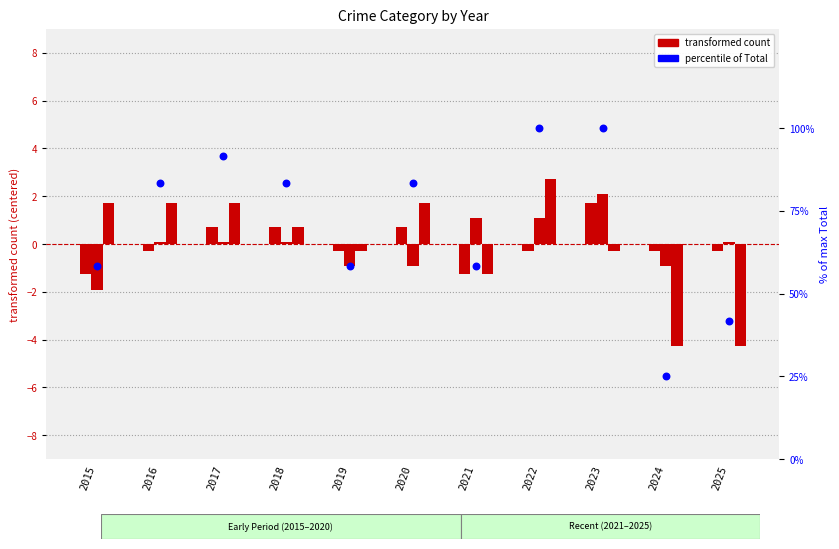

At how many categories does at least one series exceed 42?

9